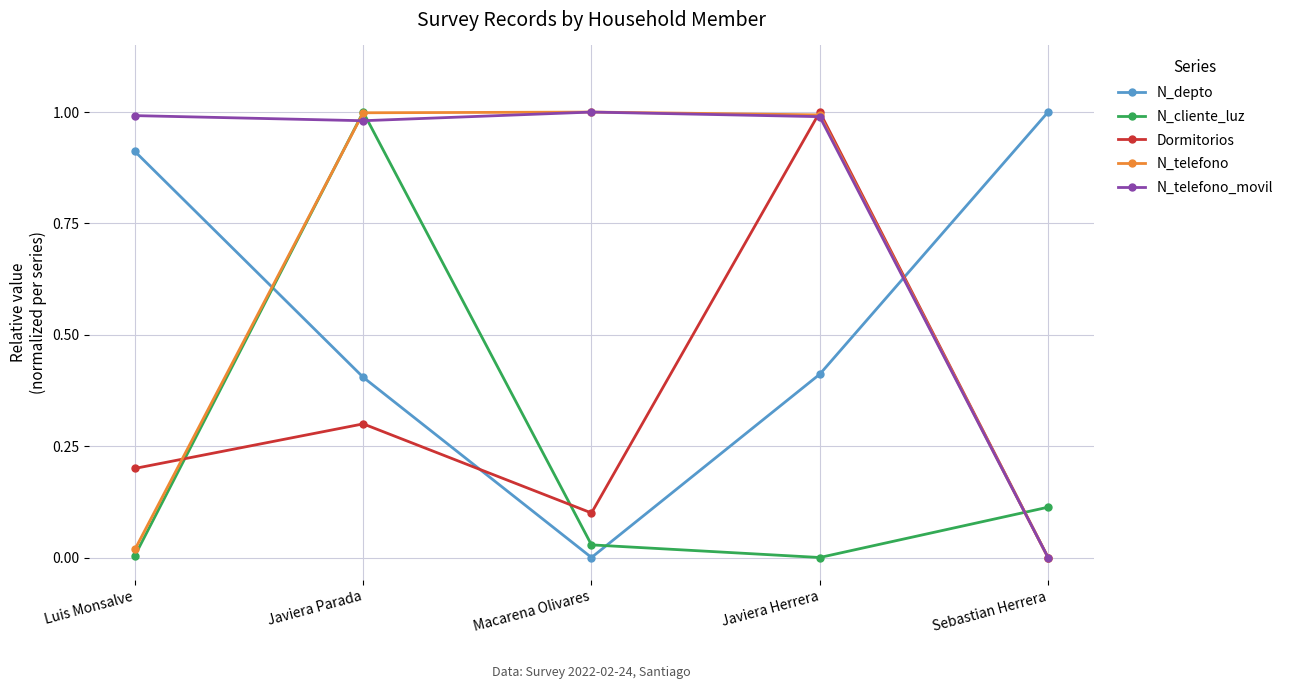

Does the chart display data point markers on the line(s)?

Yes